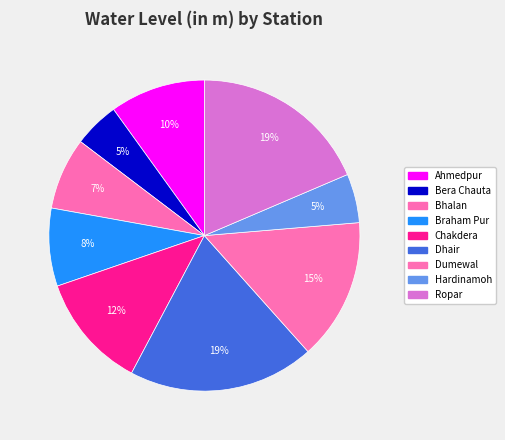

The Hardinamoh slice represents 1% of the pie. True or false?

False